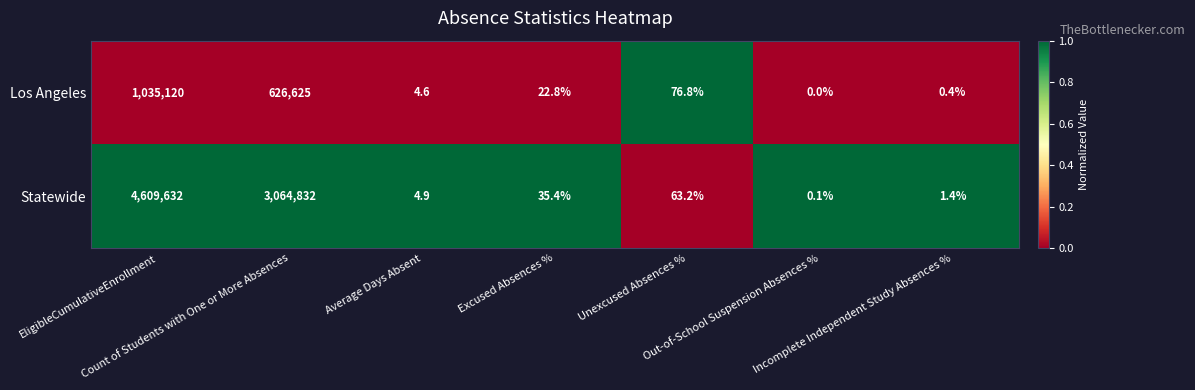

How many distinct data groups are displayed?

2